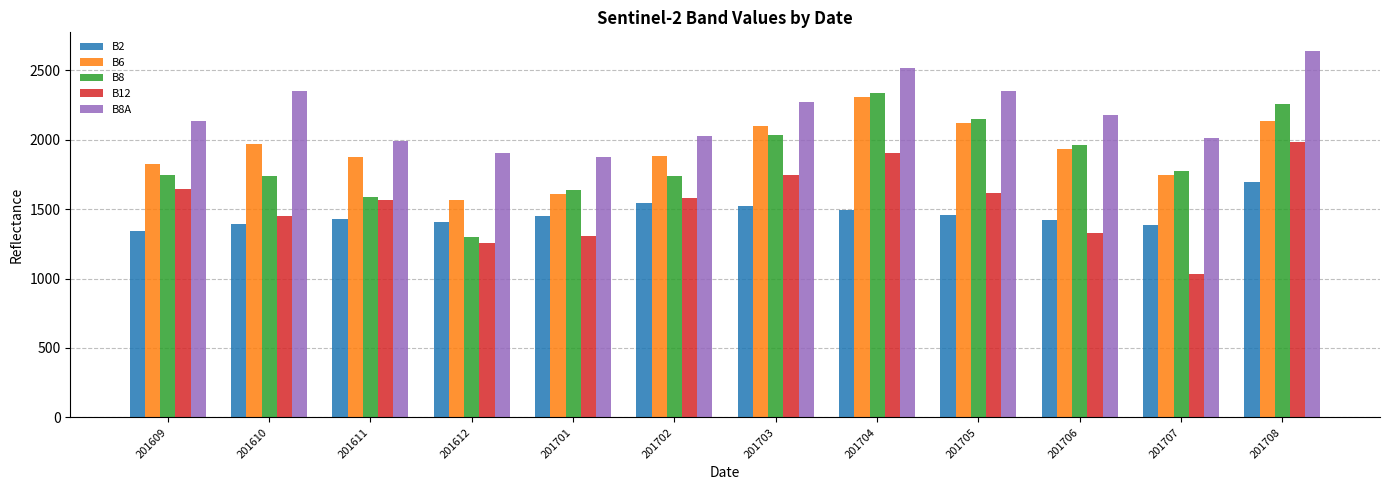

What is the value of the B2 bar at the 4th from the left?

1409